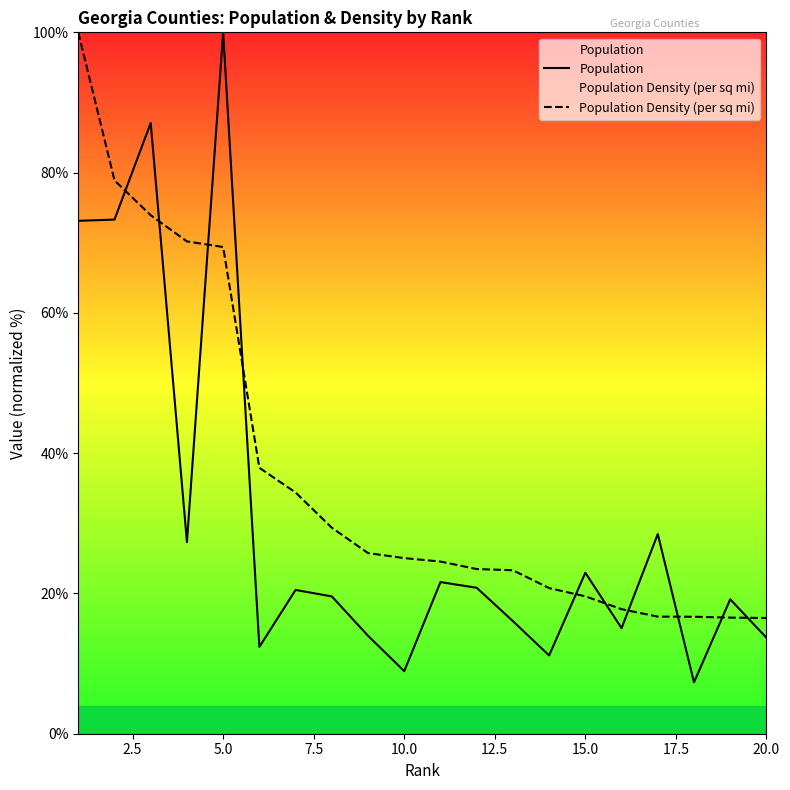

How many series are shown in this chart?

2